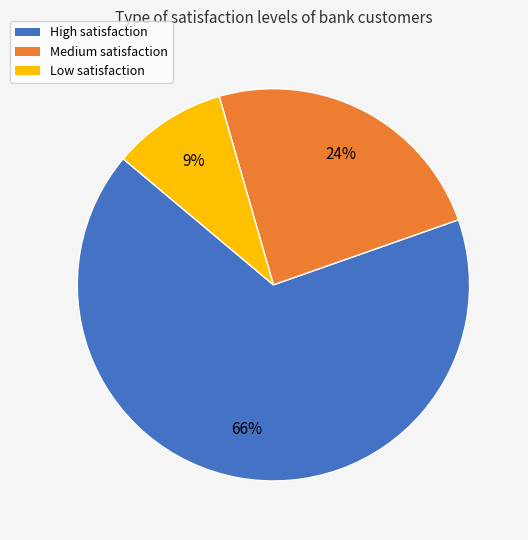

Which category has the biggest portion of the pie?

High